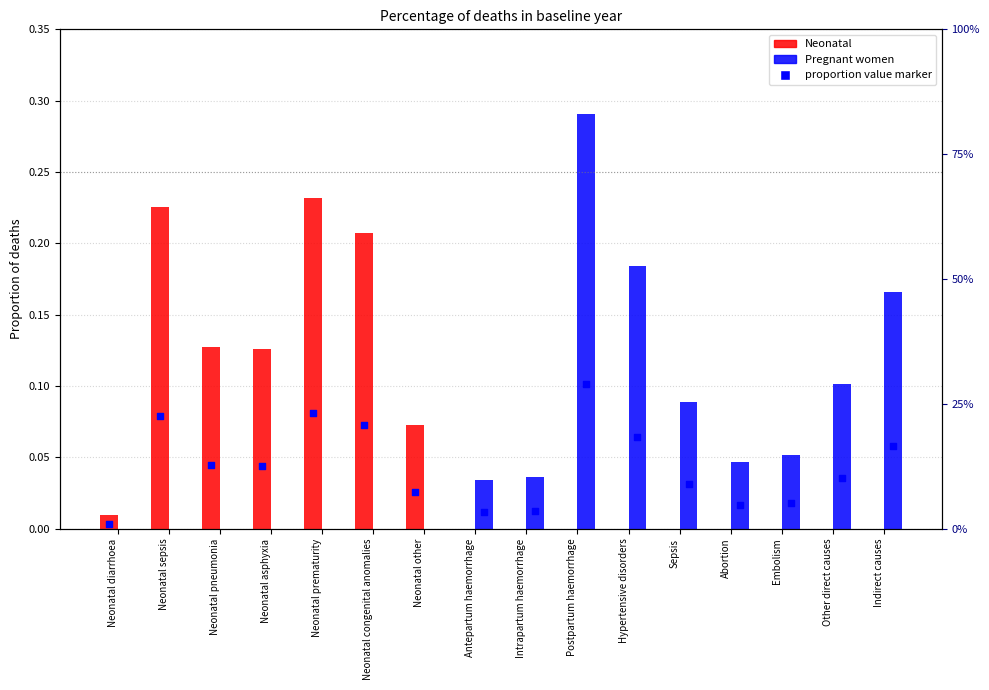

At how many categories does at least one series exceed 0?

16